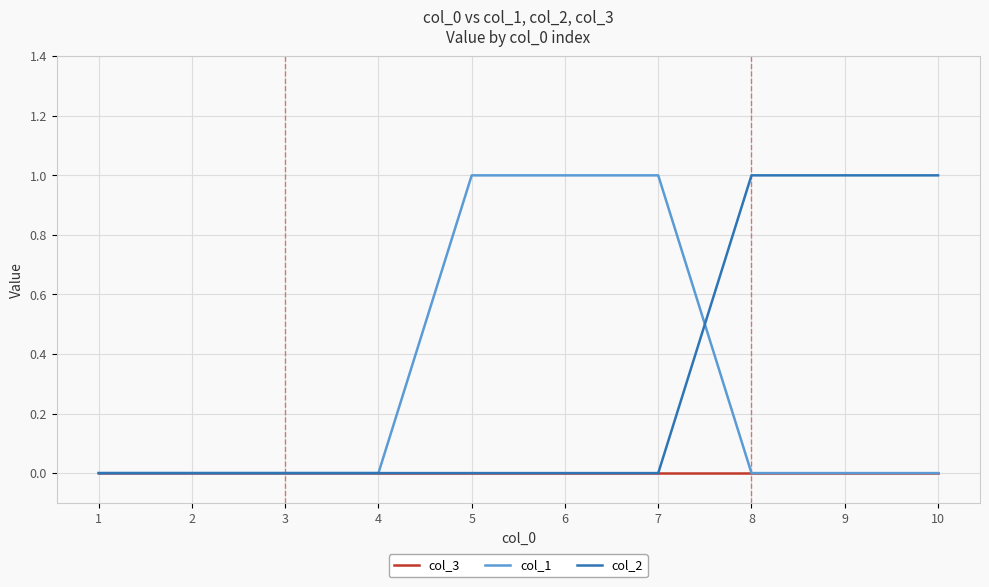

How many lines are shown in the chart?

3